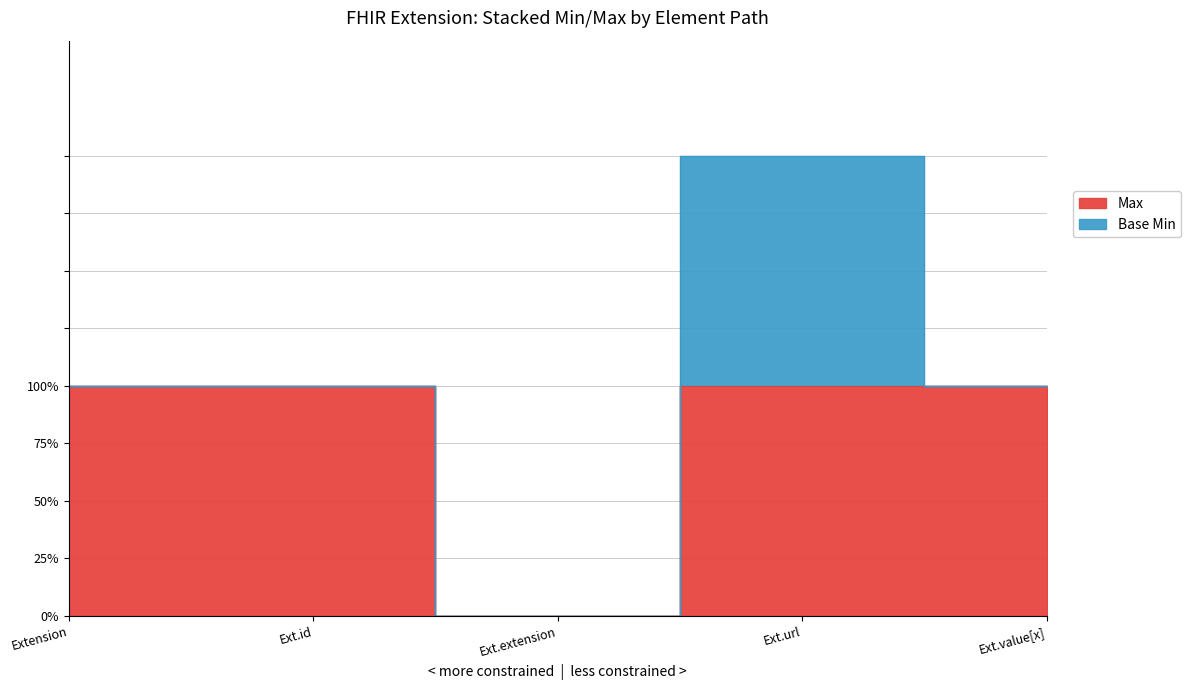

List the labels in order of value, largest first.

Extension, Ext.id, Ext.url, Ext.value[x], Ext.extension